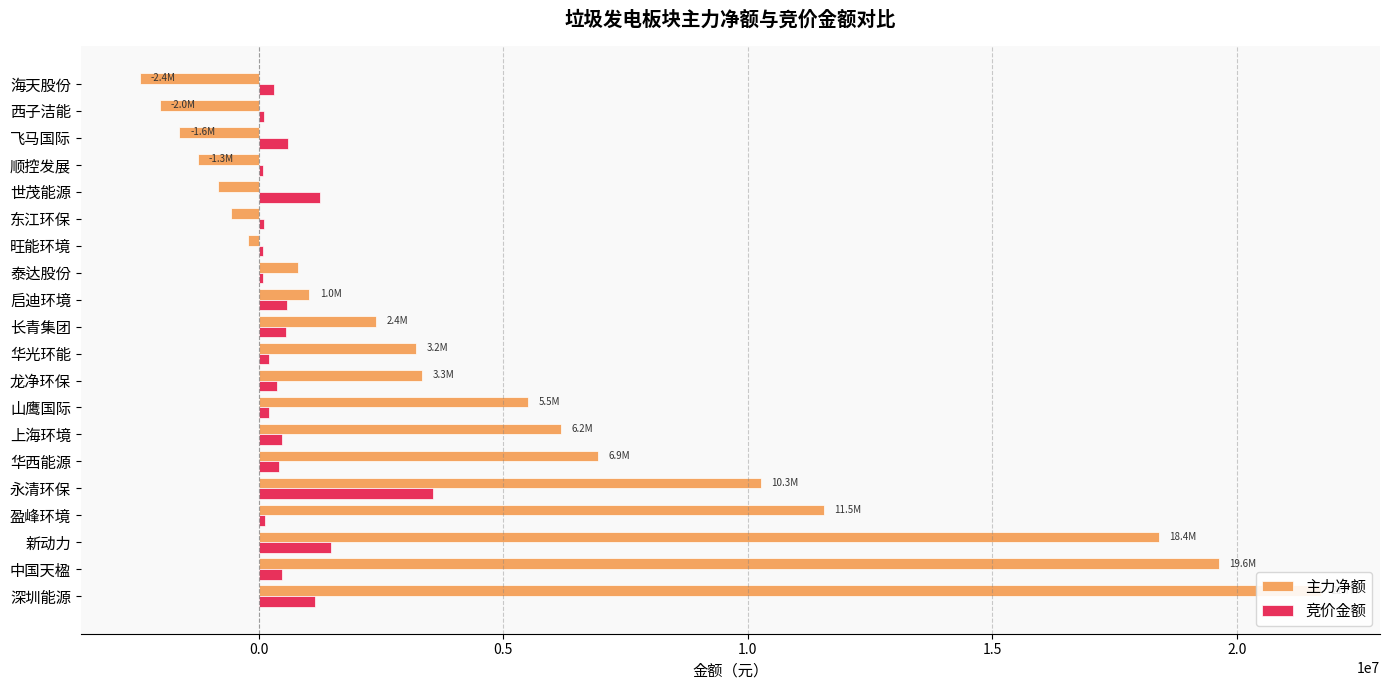

List the series in order of their peak value, lowest first.

竞价金额, 主力净额